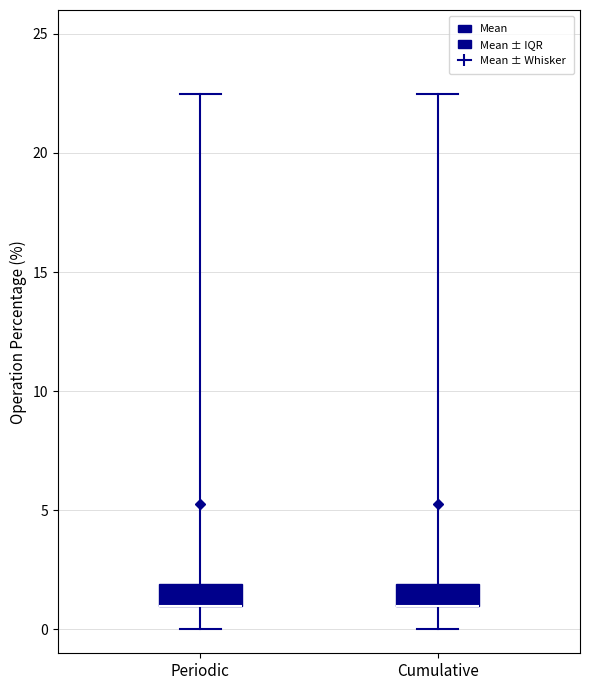

Reading left to right, transcribe this box plot: for each box, give where its median line is, the range the box spans, and where its two whiskers end, as read against the y-axis. The values are not printed on the chart, so give them approximately, as read against the axis.

Periodic: median 1.0 (drawn on the box's lower edge), box 1.0 to 2.0, whiskers 0.0 to 22.5
Cumulative: median 1.0 (drawn on the box's lower edge), box 1.0 to 2.0, whiskers 0.0 to 22.5